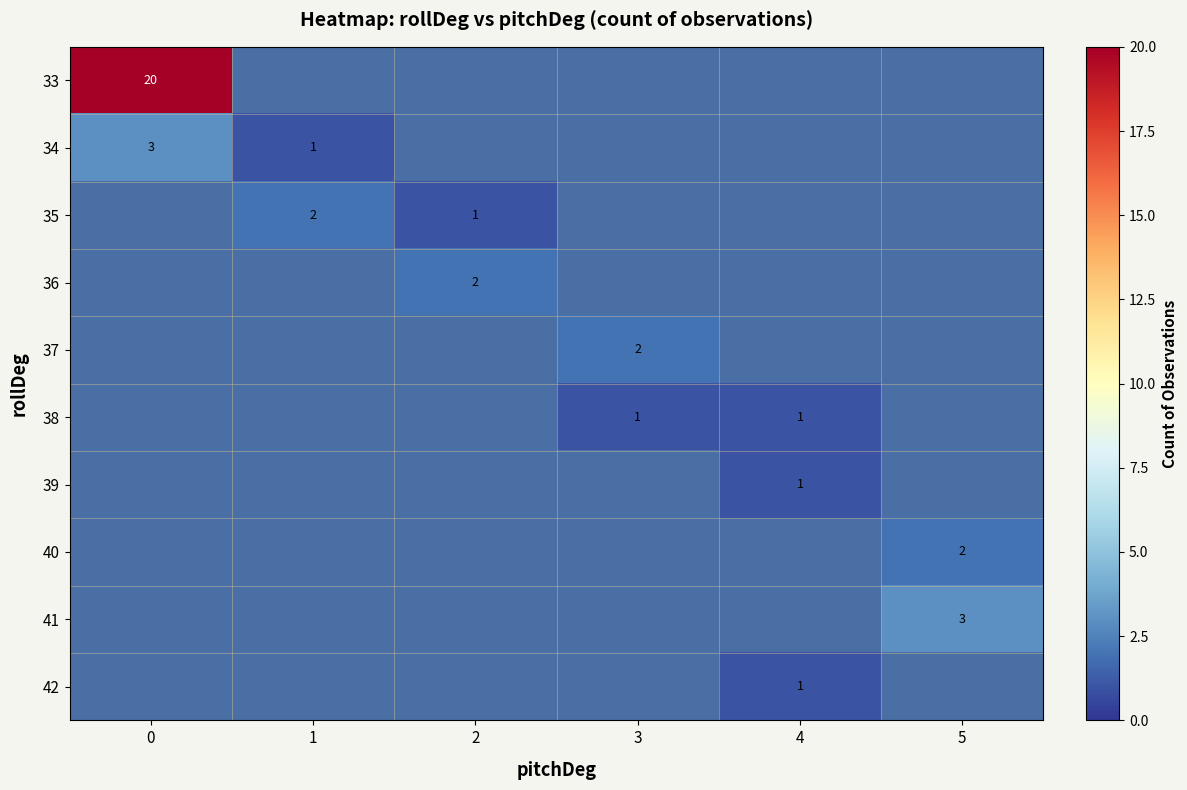

The value of 36 at 2 is 3. True or false?

False